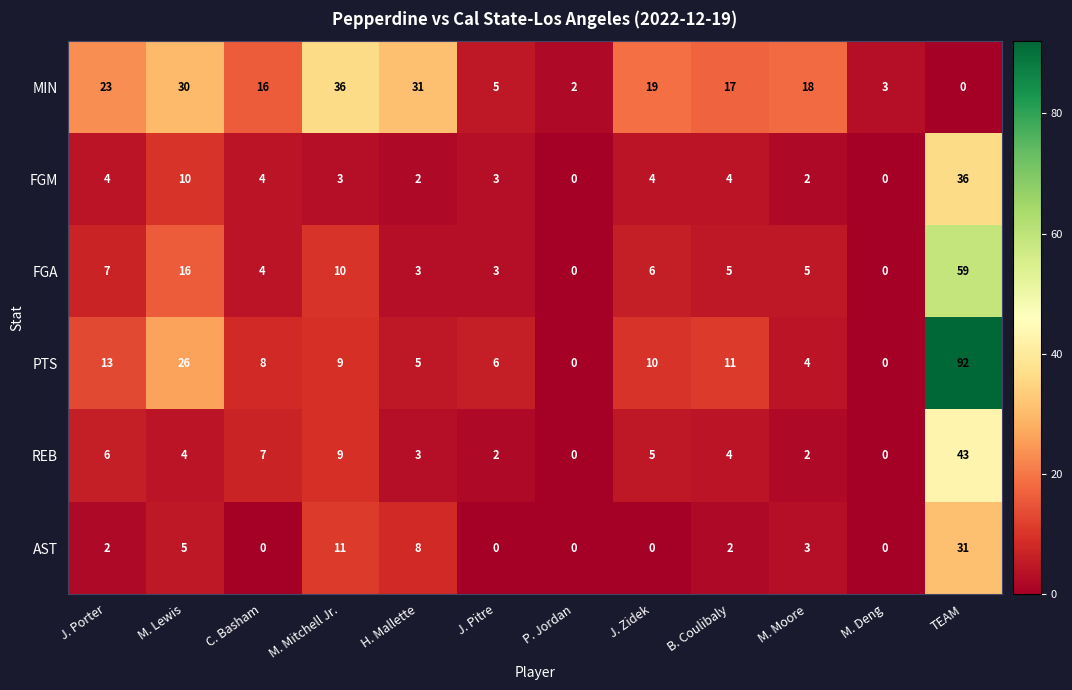

How many distinct data groups are displayed?

6